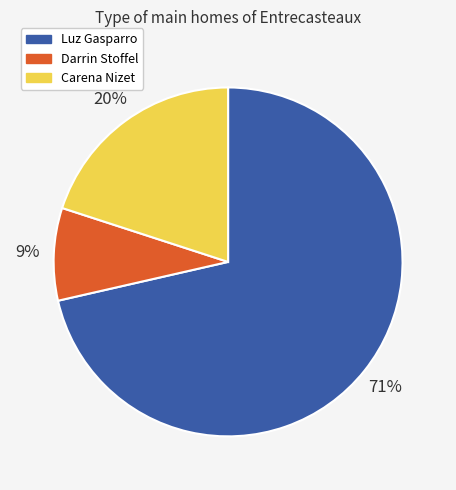

To the nearest percent, what is the combined percentage of Carena Nizet and Darrin Stoffel?

29%